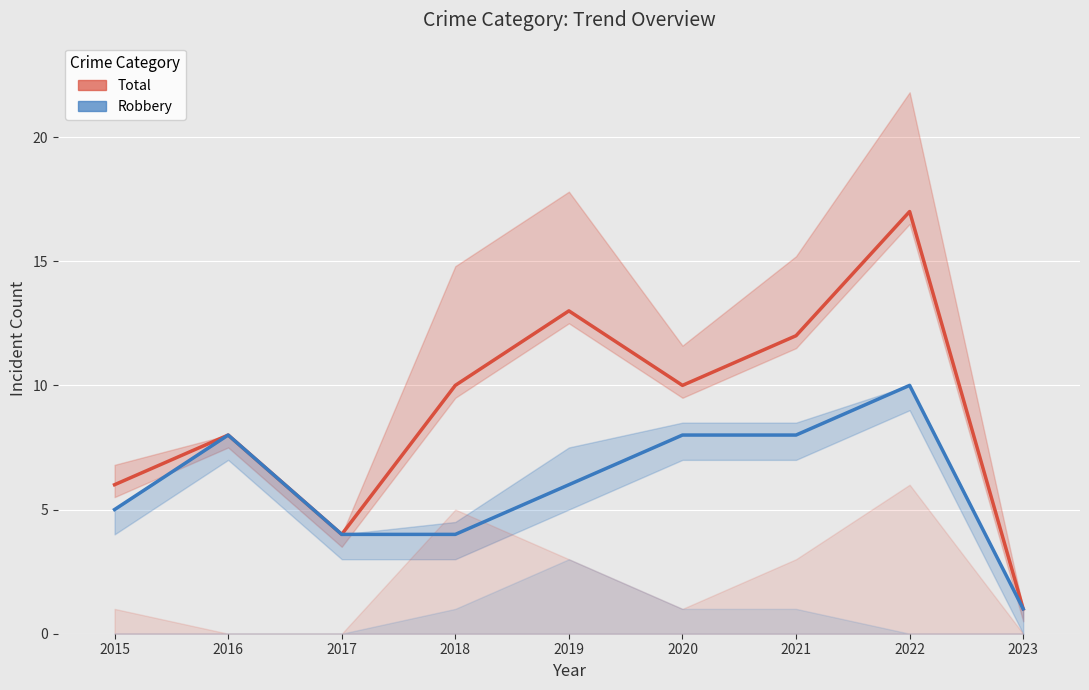

Reading right to left, extract all data points from this chart.

Total: 2023=1	2022=17	2021=12	2020=10	2019=13	2018=10	2017=4	2016=8	2015=6
Robbery: 2023=1	2022=10	2021=8	2020=8	2019=6	2018=4	2017=4	2016=8	2015=5